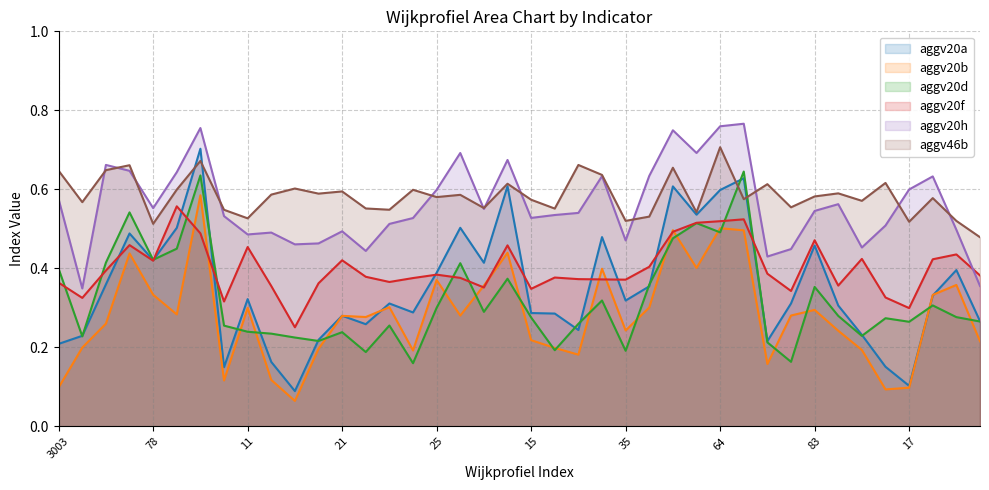

List the series in order of their peak value, highest first.

aggv20h, aggv46b, aggv20a, aggv20d, aggv20b, aggv20f